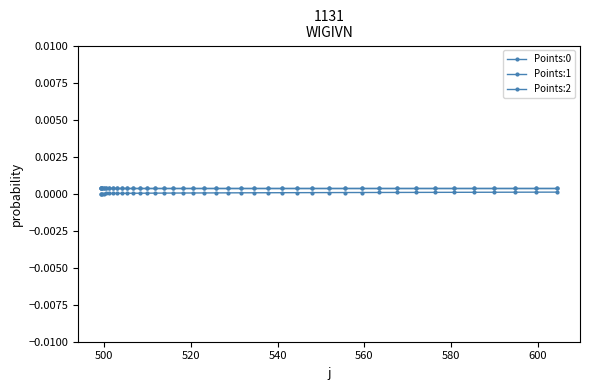

Is this an area chart (filled region under the line)?

No